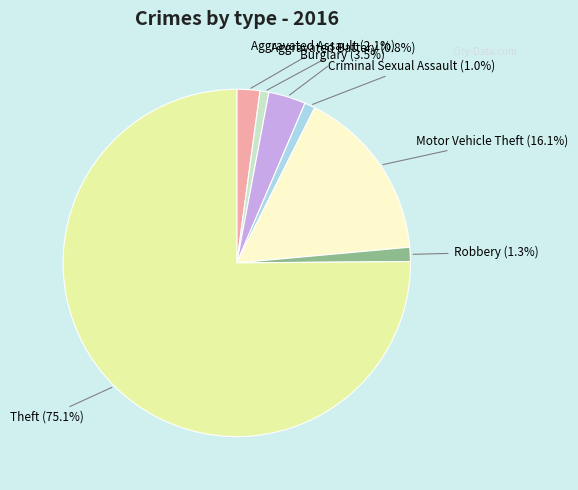

To the nearest percent, what is the difference between the largest and smallest slice percentages?

74%